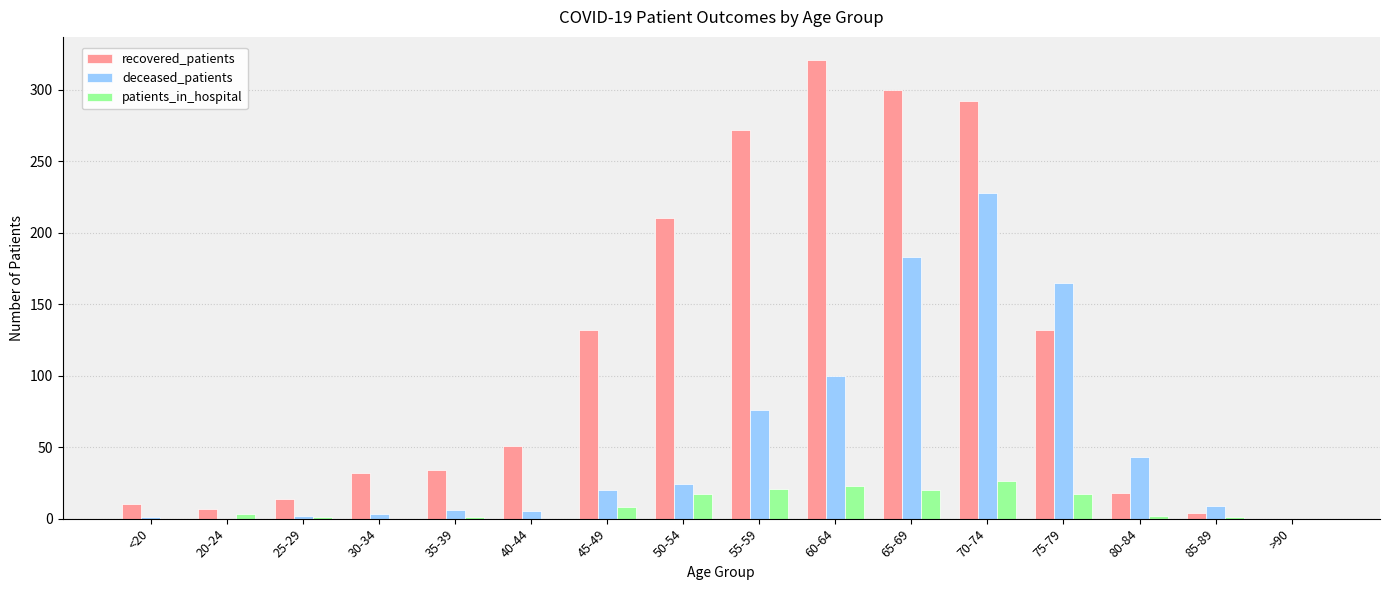

Between 25-29 and 45-49, which series saw the biggest shift?

recovered_patients